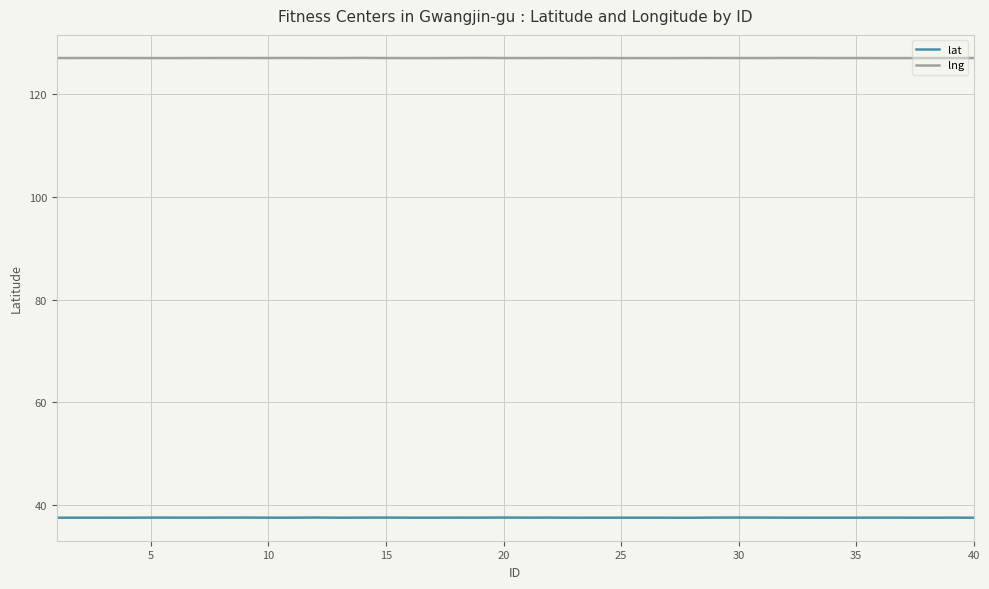

What is the maximum value for lat?

37.6